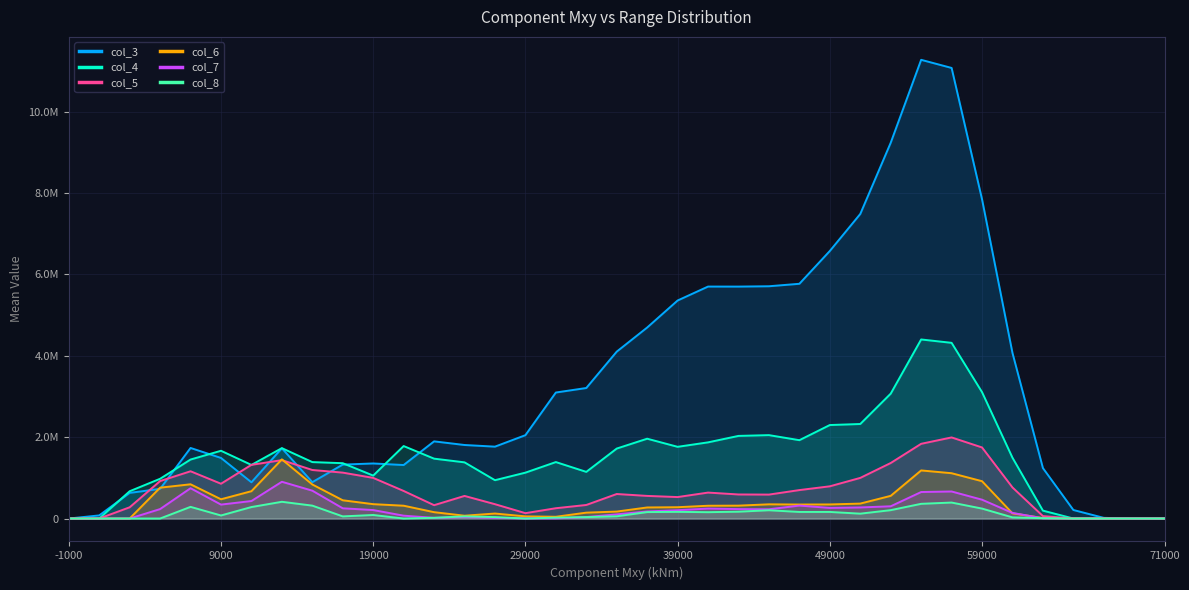

How many lines are shown in the chart?

6